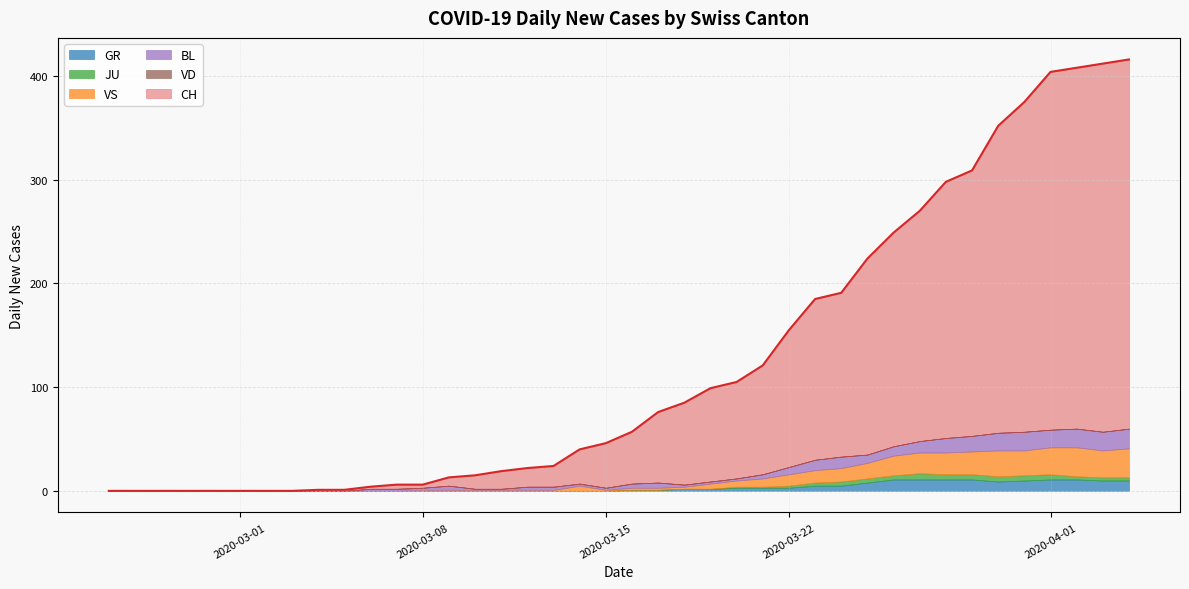

Where is CH nearest to the value 208?

2020-03-25